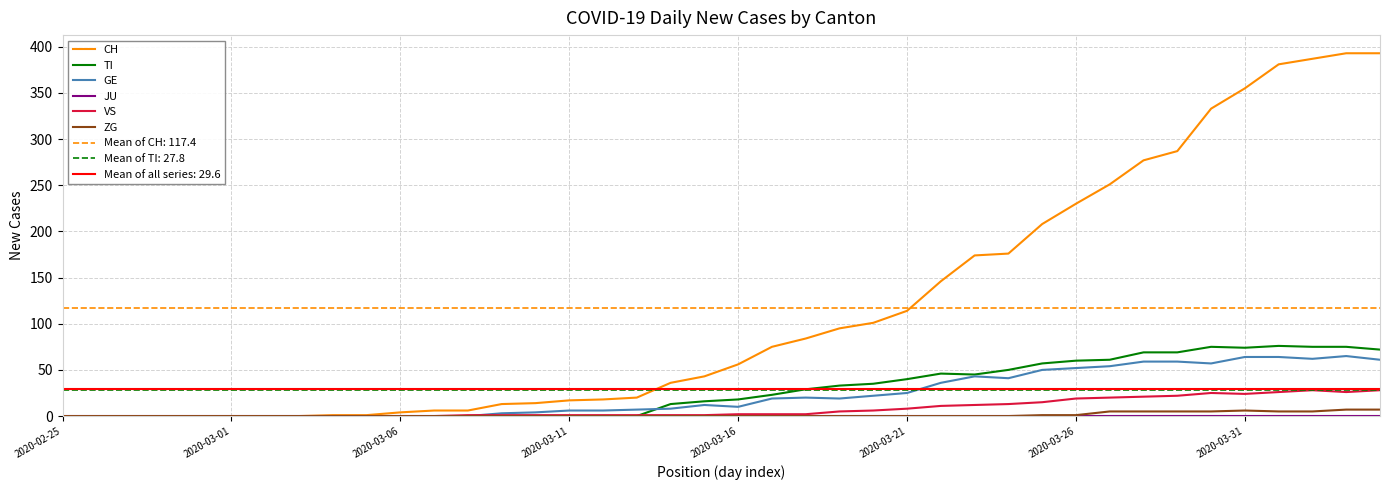

Does the chart display data point markers on the line(s)?

No